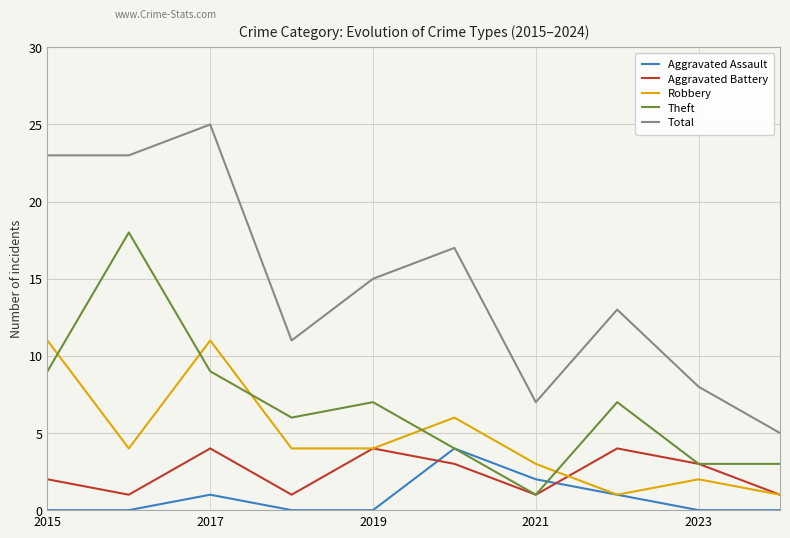

Reading left to right, extract all data points from this chart.

Aggravated Assault: 0	0	1	0	0	4	2	1	0	0
Aggravated Battery: 2	1	4	1	4	3	1	4	3	1
Robbery: 11	4	11	4	4	6	3	1	2	1
Theft: 9	18	9	6	7	4	1	7	3	3
Total: 23	23	25	11	15	17	7	13	8	5